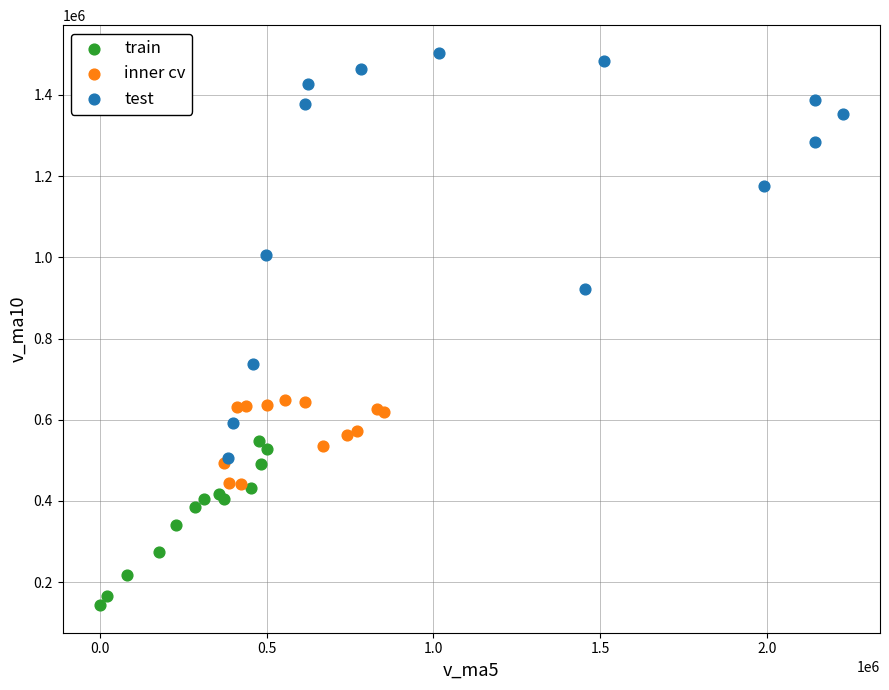

What are all the series names shown in the legend?

train, inner cv, test